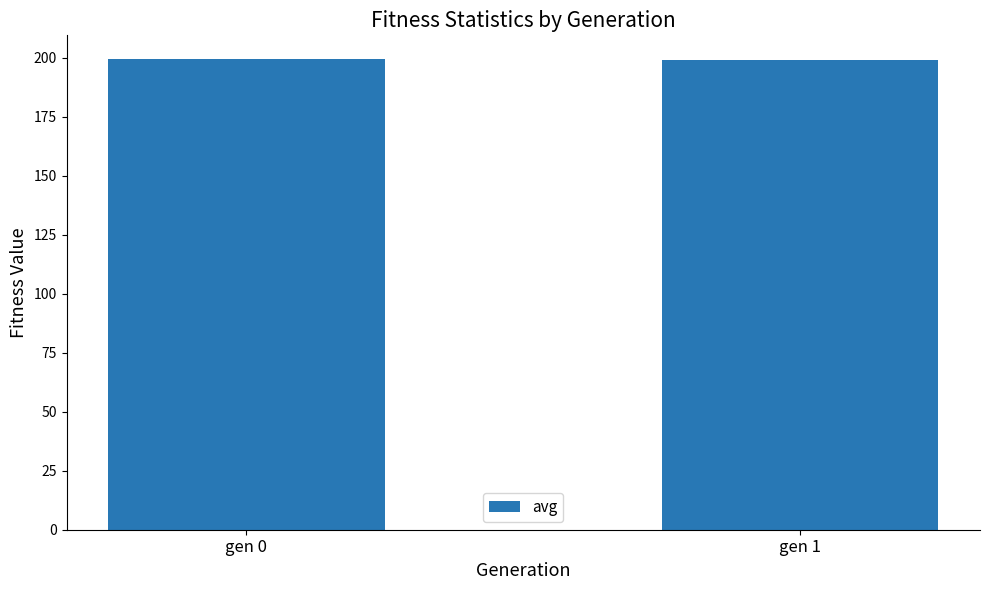

What is the value of the 2nd bar from the left?

199.0